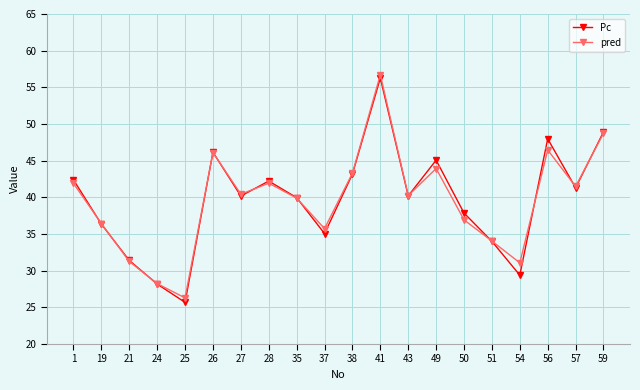

What is the average value of the Pc series?

39.6